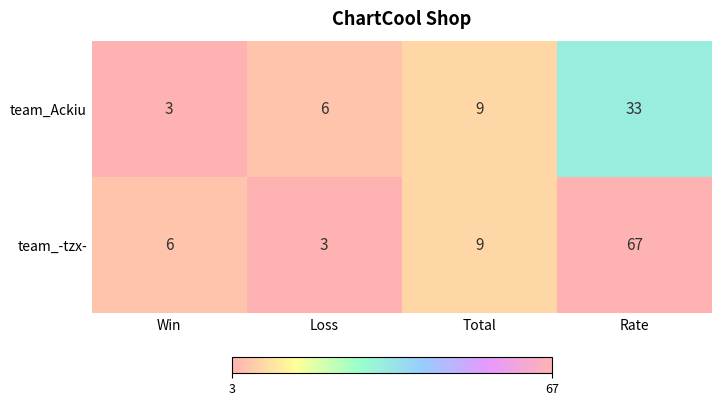

The team_-tzx- series shows 67 at Rate. True or false?

True